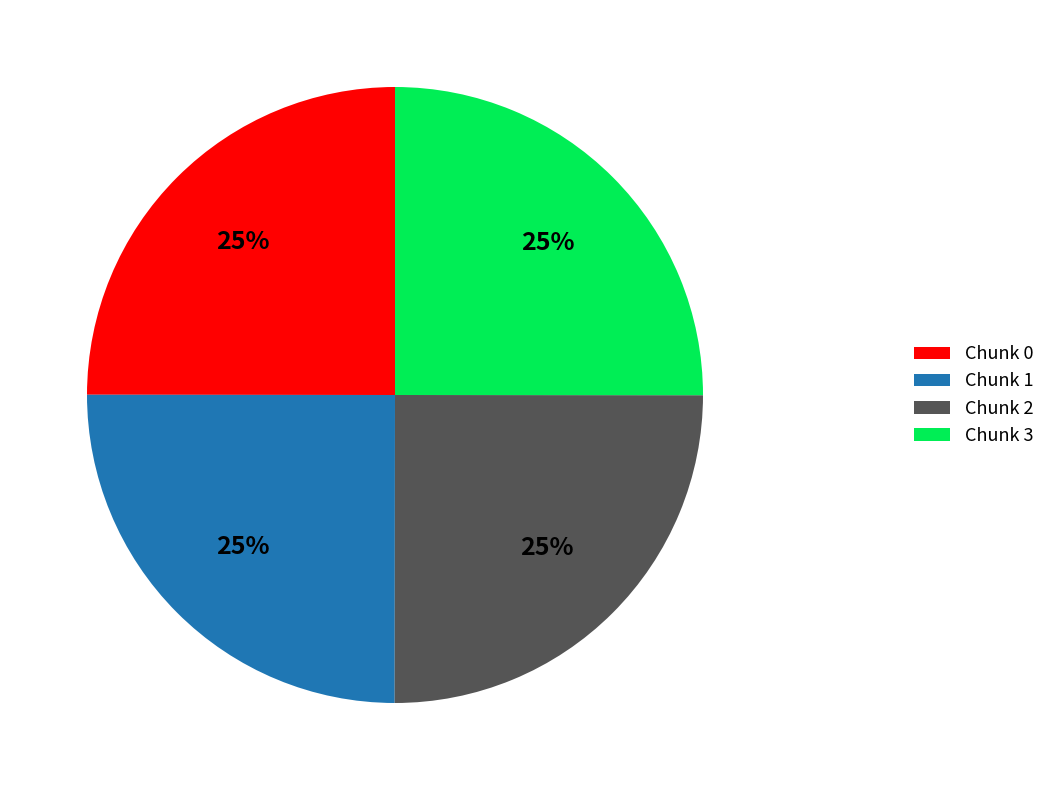

To the nearest percent, what is the average slice percentage?

25%